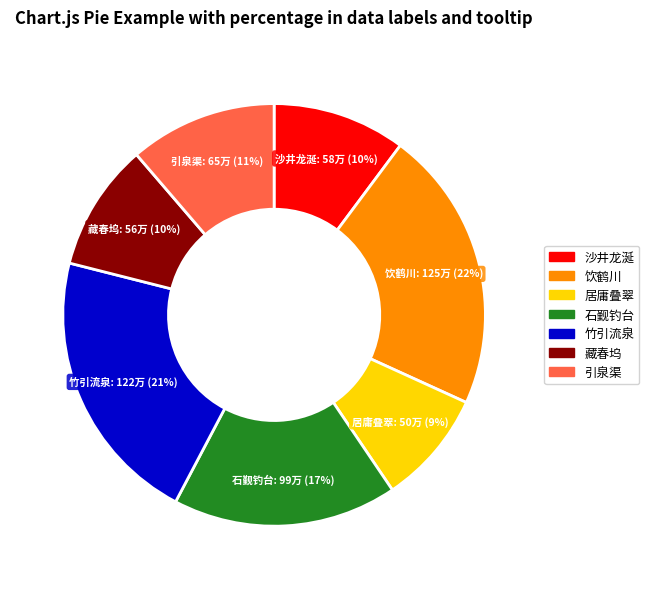

Does 石觐钓台 represent more than half of the total?

No